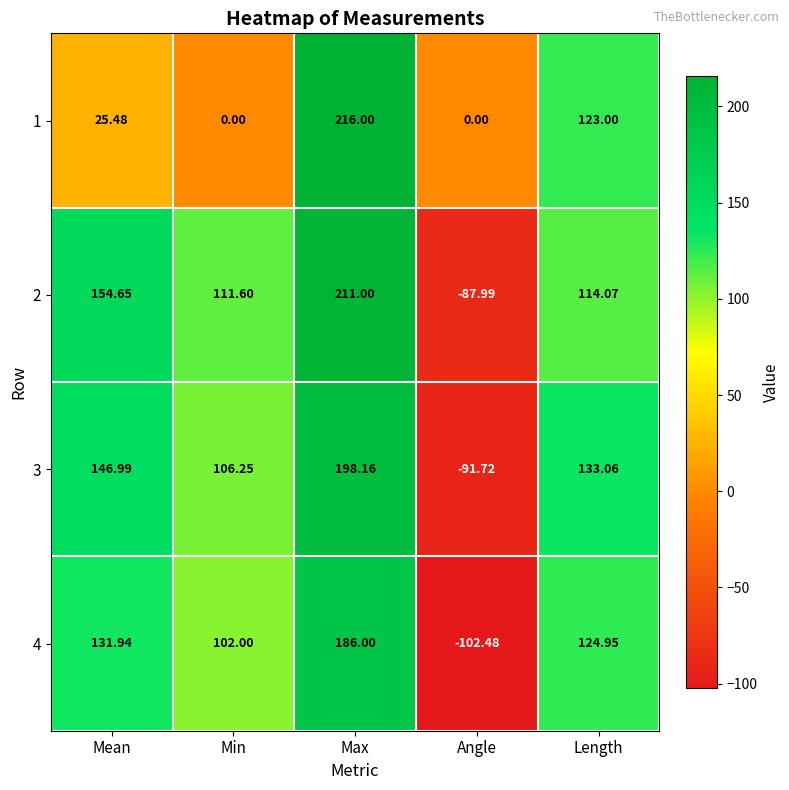

Which series has the largest total across all categories?

2